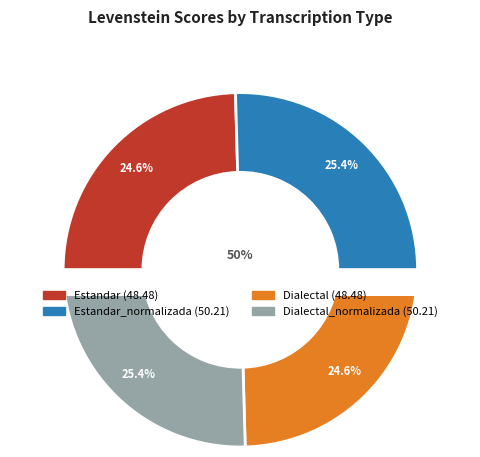

What is the smallest slice in the pie chart?

Estandar